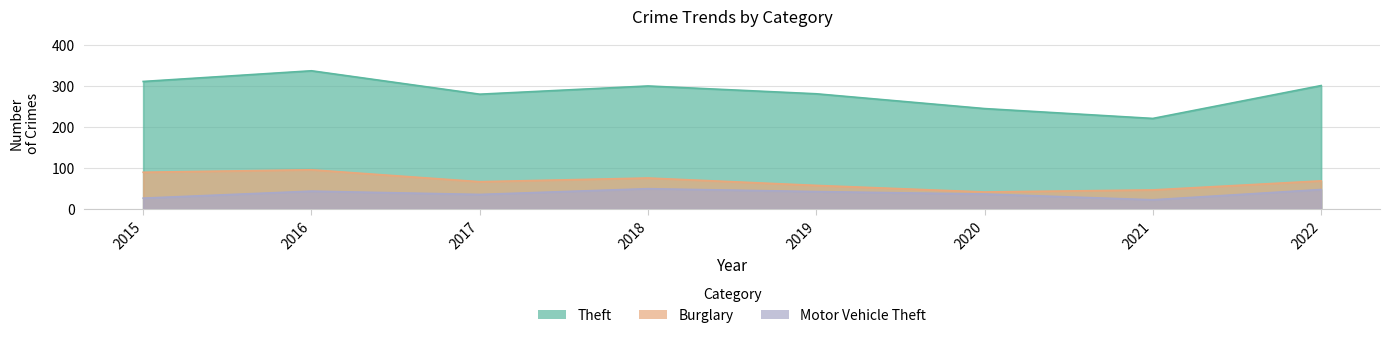

What is the difference between the maximum and second lowest values in the Motor Vehicle Theft series?

23